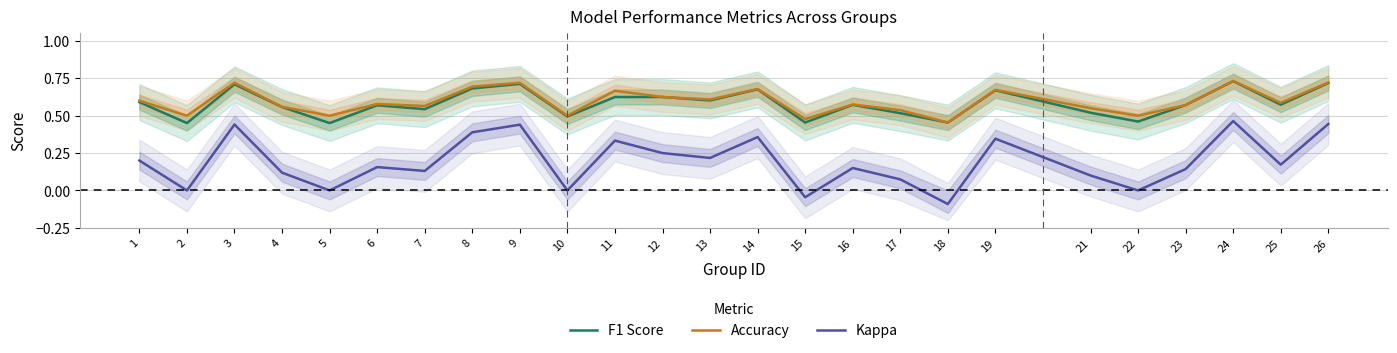

What is the difference between the maximum and minimum values in the F1 Score series?

0.3